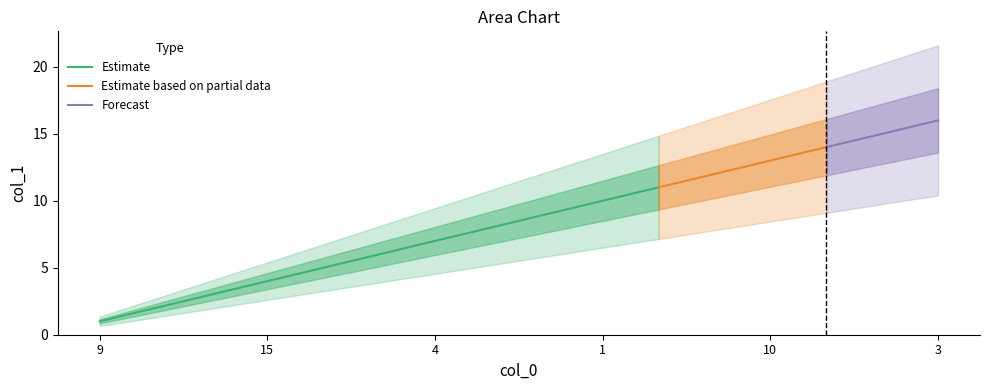

The Estimate series shows 1 at 9. True or false?

True